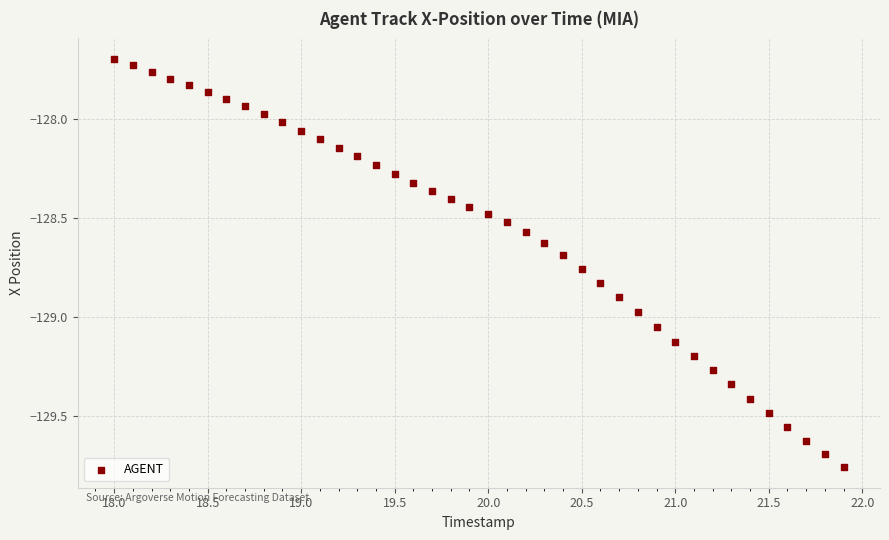

What is the range of Y values (max minus min)?

2.1